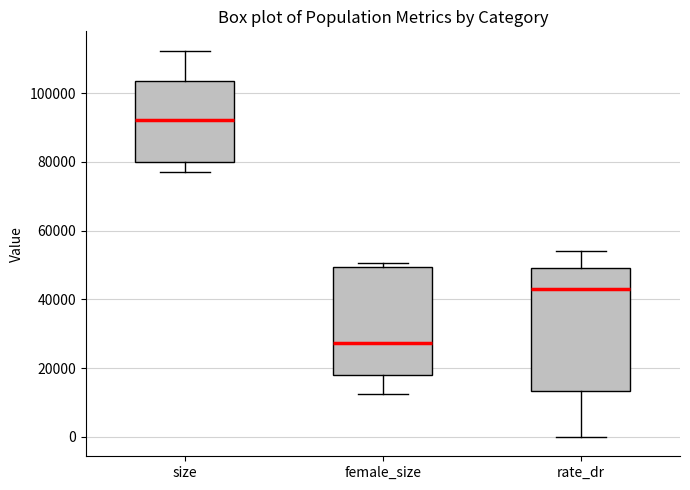

Reading left to right, read every box against the y-axis: the position of its median line, the range the box covers, and the ends of its whiskers. The values are not printed on the chart, so give them approximately, as read against the axis.

size: median 92000, box 80000 to 104000, whiskers 78000 to 112000
female_size: median 28000, box 18000 to 50000, whiskers 12000 to 50000 (just above the box's upper edge)
rate_dr: median 44000, box 14000 to 50000, whiskers 0 to 54000